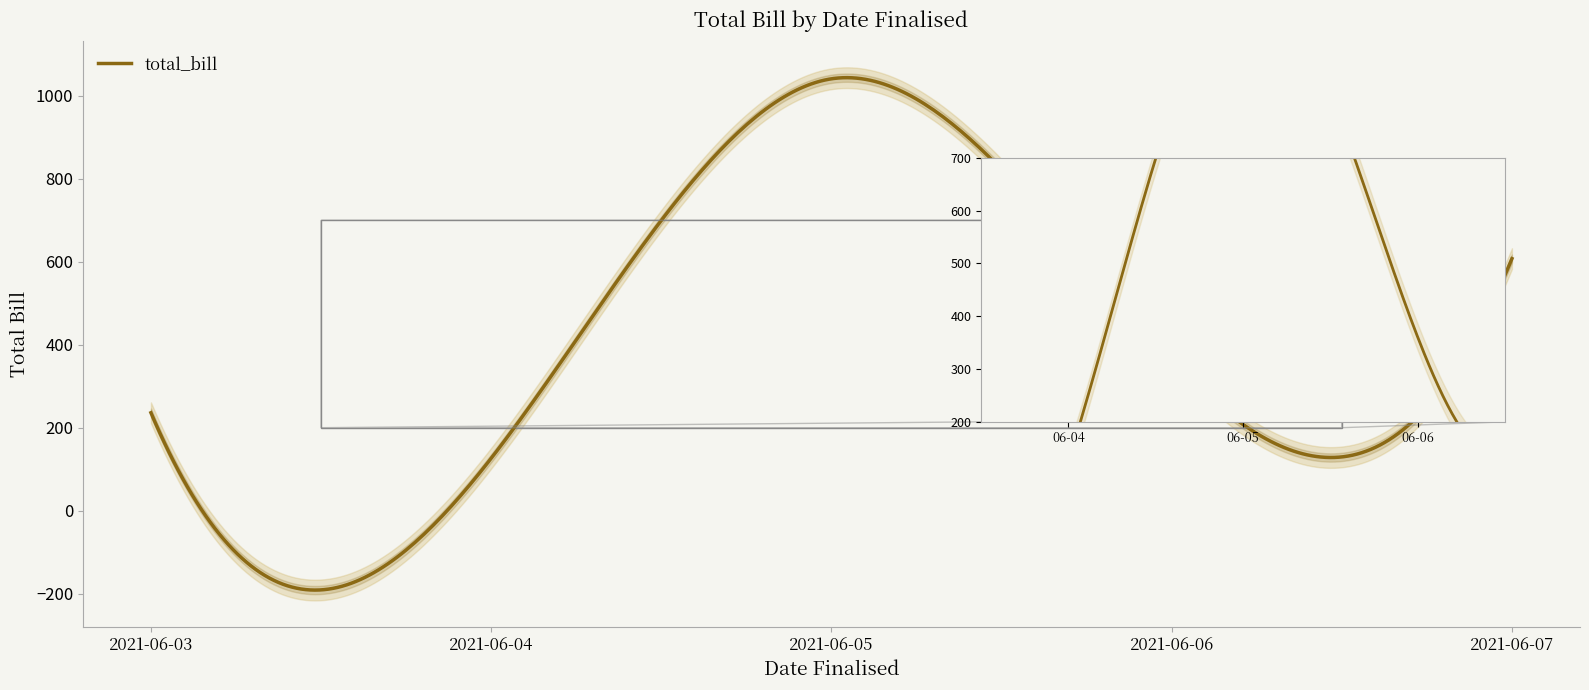

What is the greatest value displayed?

1041.0